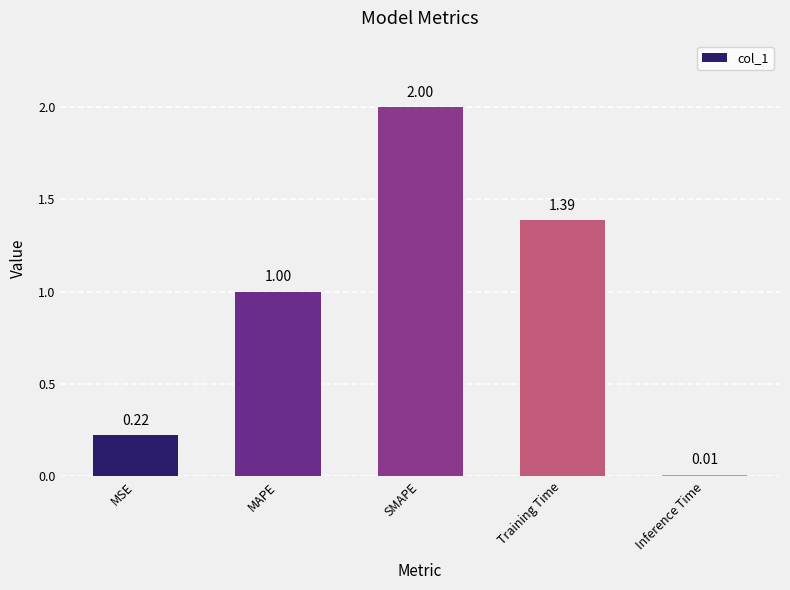

Which has a higher value, MAPE or SMAPE?

SMAPE